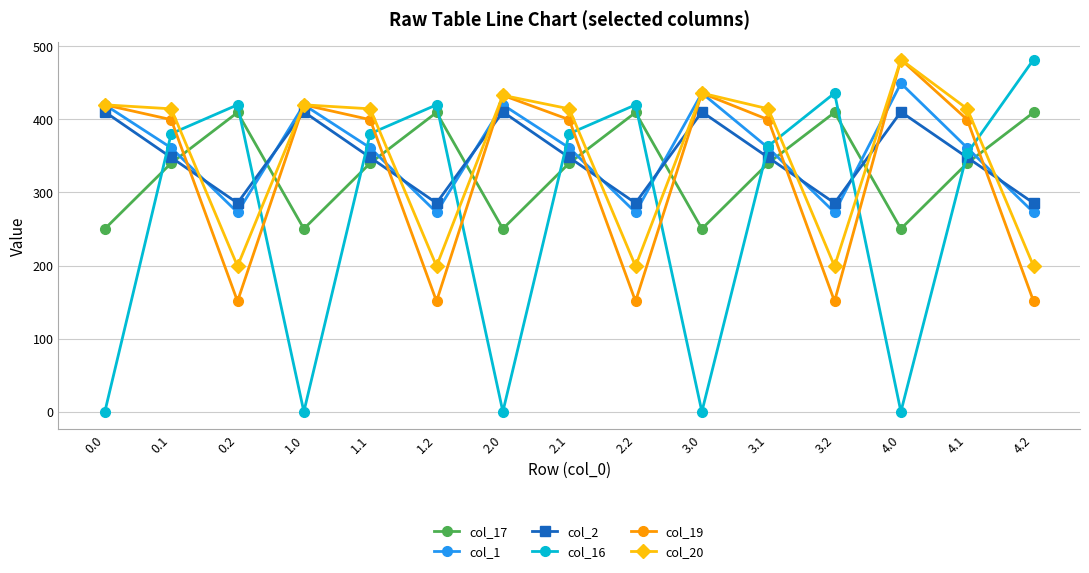

Between 1.2 and 3.2, which series saw the biggest shift?

col_16